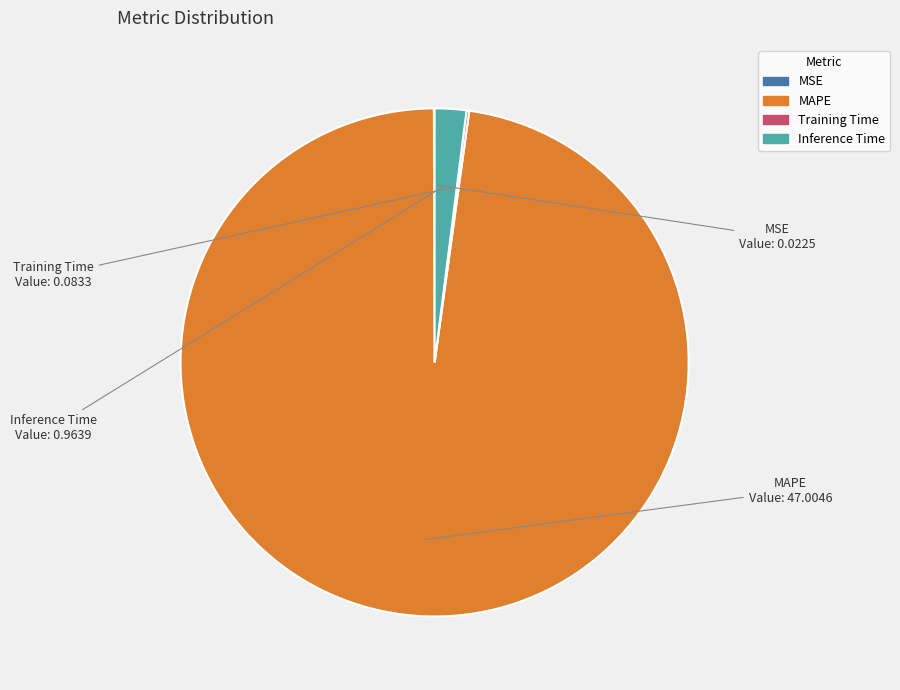

Is there a majority slice in this chart?

Yes